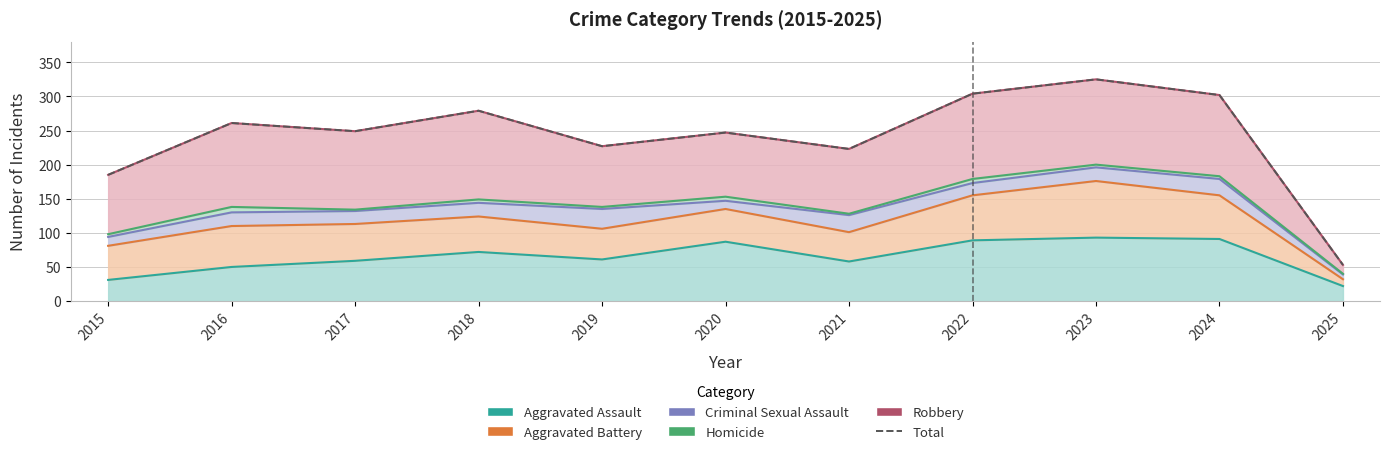

What is the change in value from 2021 to 2023?

+102